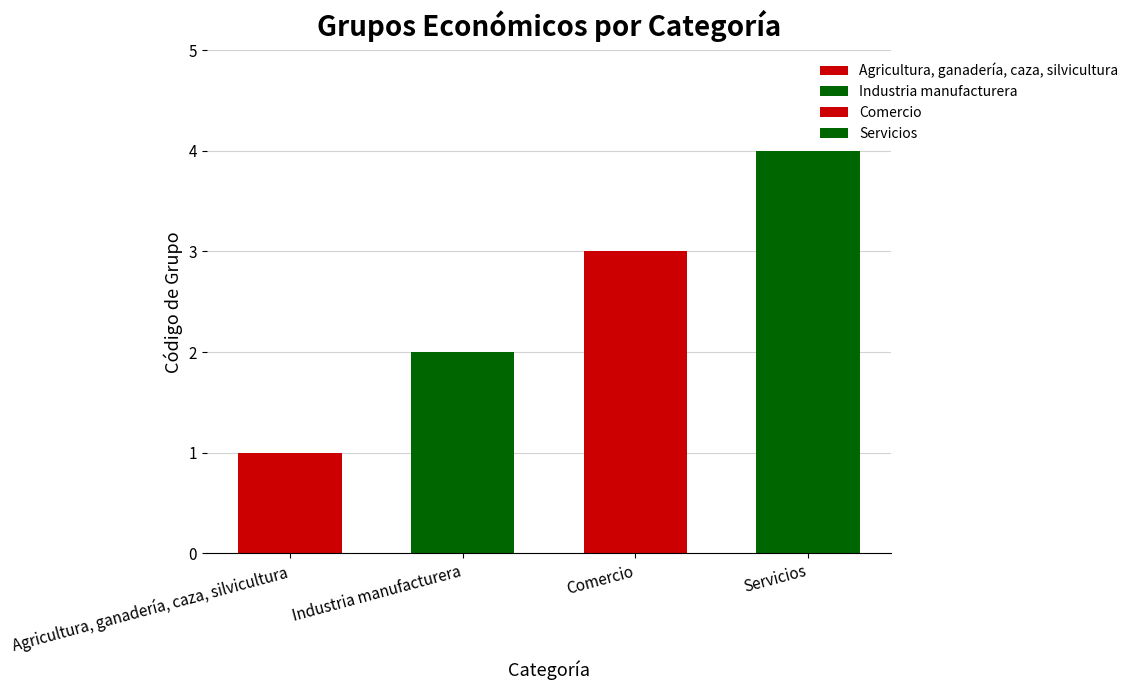

What is the label of the 1st bar from the right?

Servicios